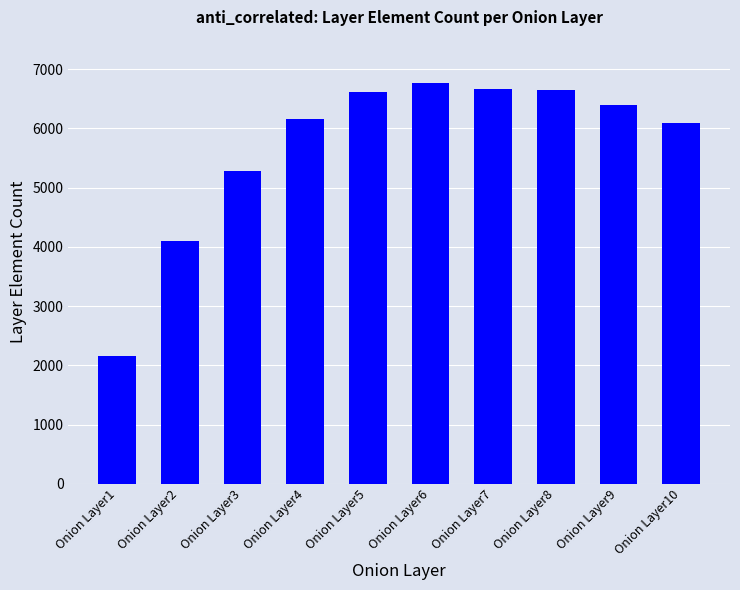

The value at Onion Layer3 is 5277. True or false?

True